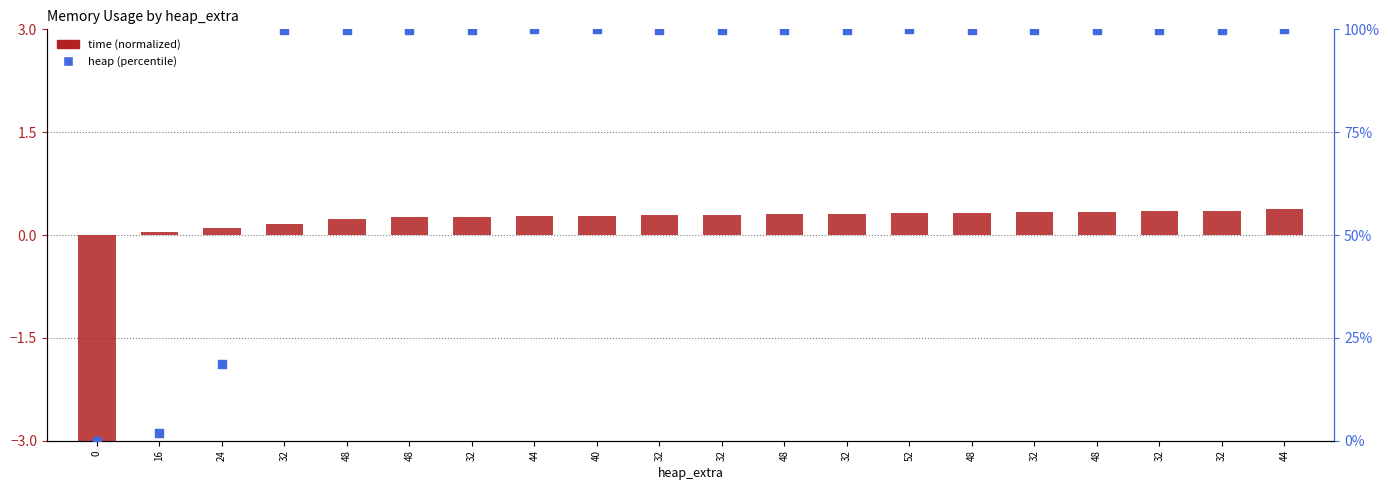

What are all the series names shown in the legend?

time (normalized), heap (percentile)